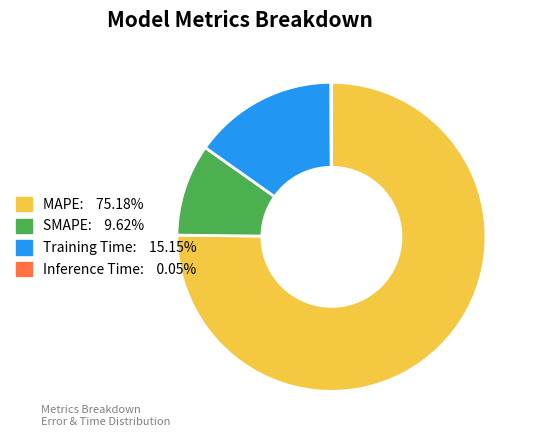

Between MAPE and Training Time, which is larger?

MAPE